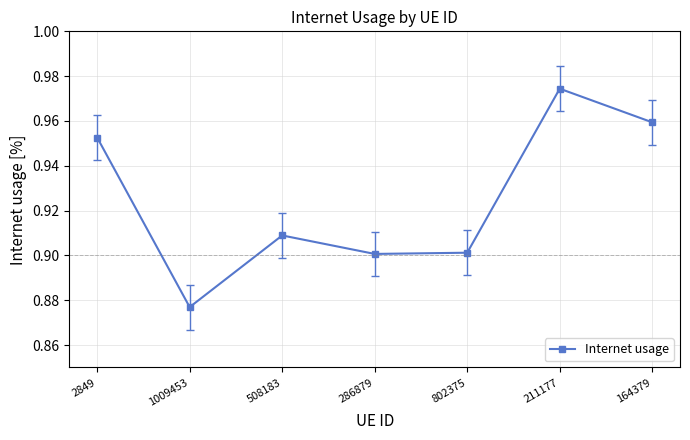

The chart shows a value of 1.5 at 2849. True or false?

False